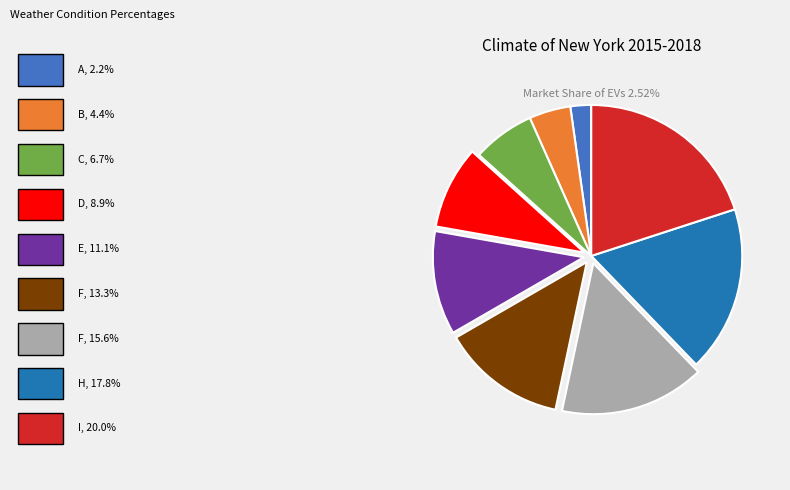

Does any single category account for the majority?

No